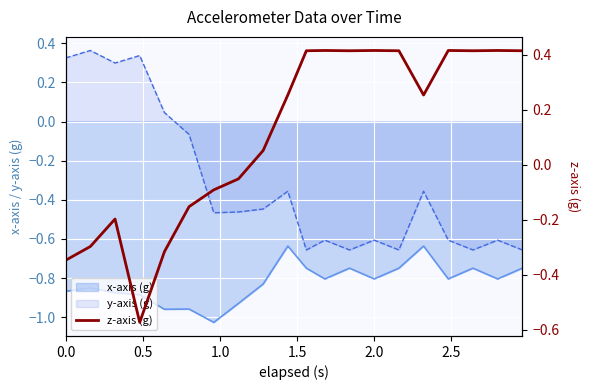

What is the difference between the values at 1.5 and 0.0?

0.2